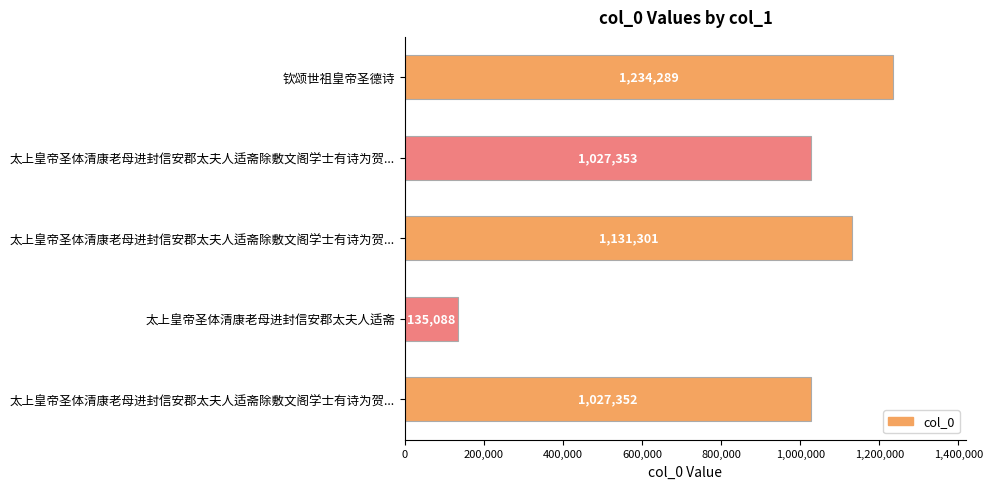

How many bars are there in total?

5